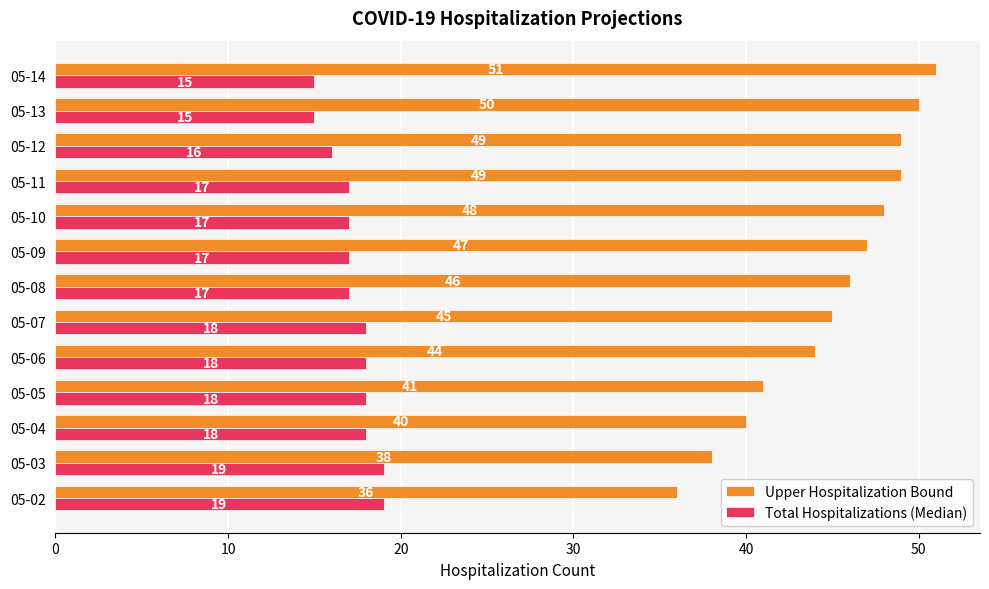

Which series has the largest range (max minus min)?

Upper Hospitalization Bound